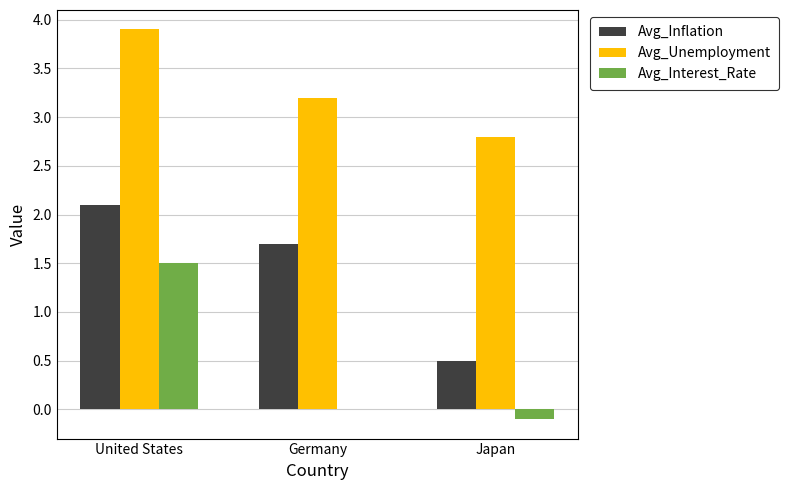

At which category does the chart reach its peak across all series?

United States